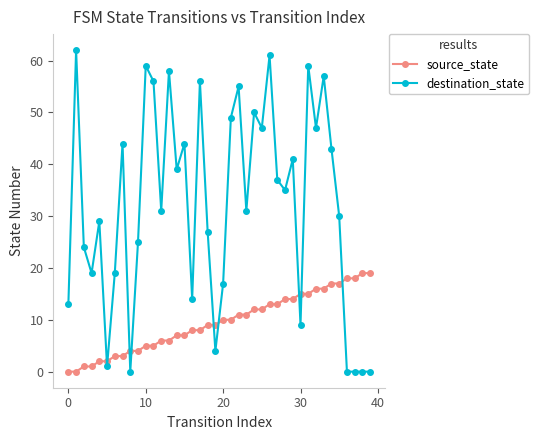

Which series has the largest range (max minus min)?

destination_state